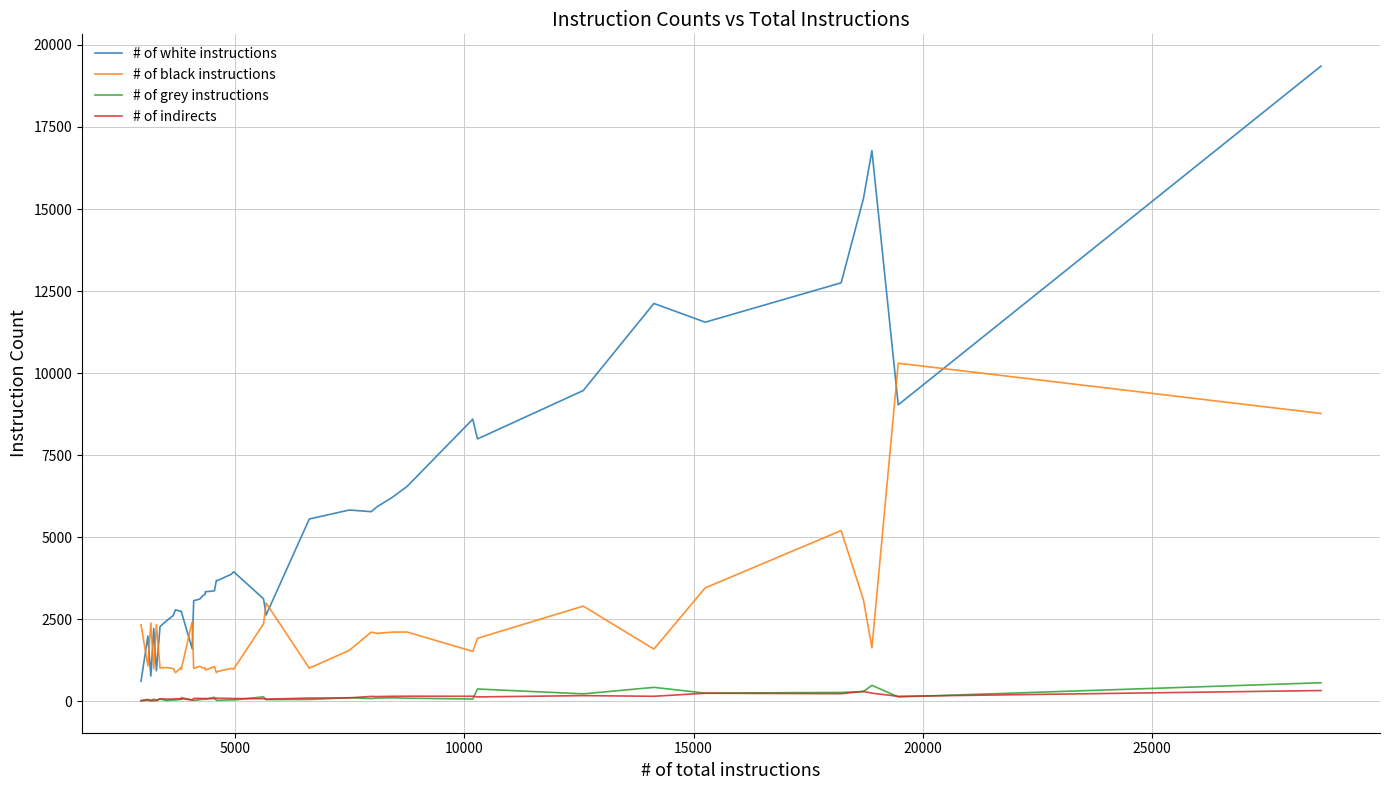

Which series has the largest total across all categories?

# of white instructions